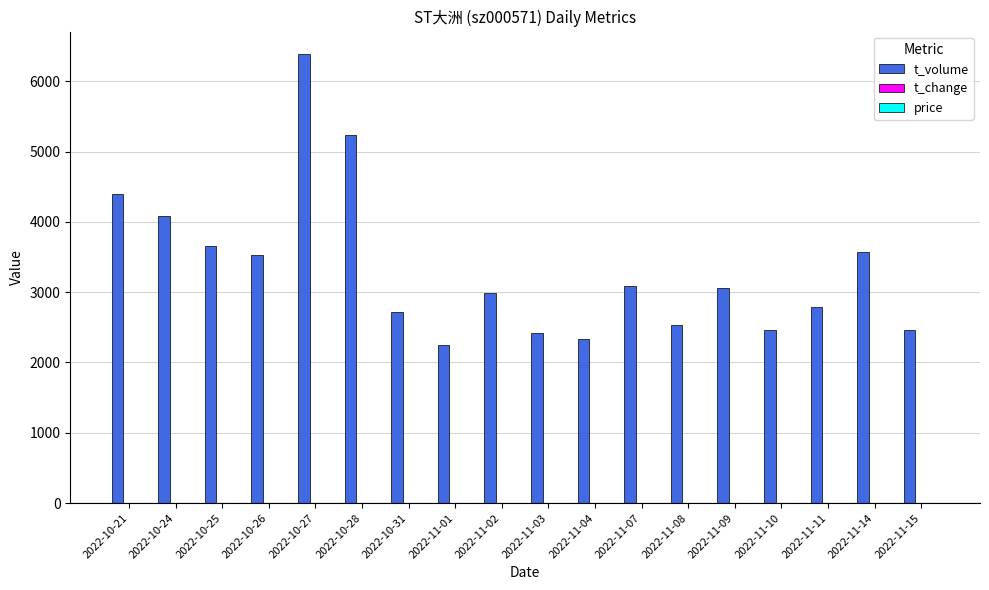

Are the bars grouped side by side (vs. stacked)?

Yes